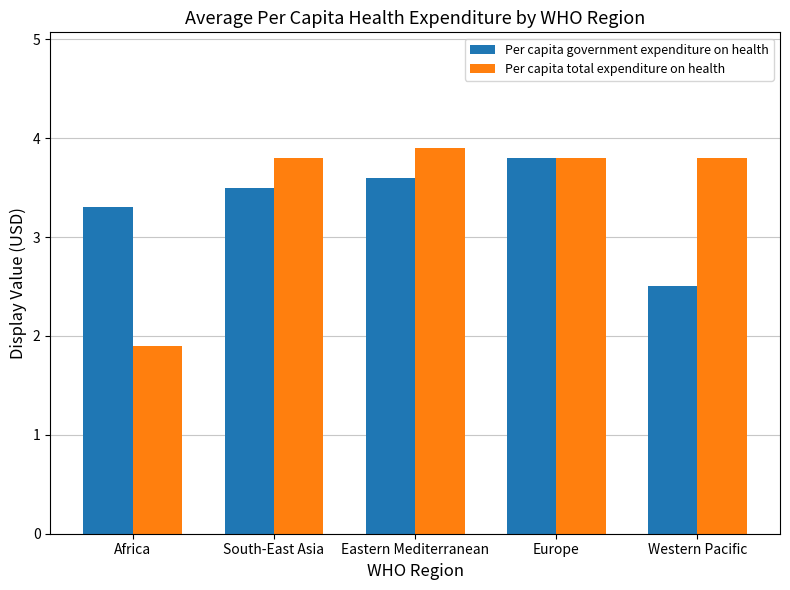

The Per capita total expenditure on health series shows 3.8 at South-East Asia. True or false?

True